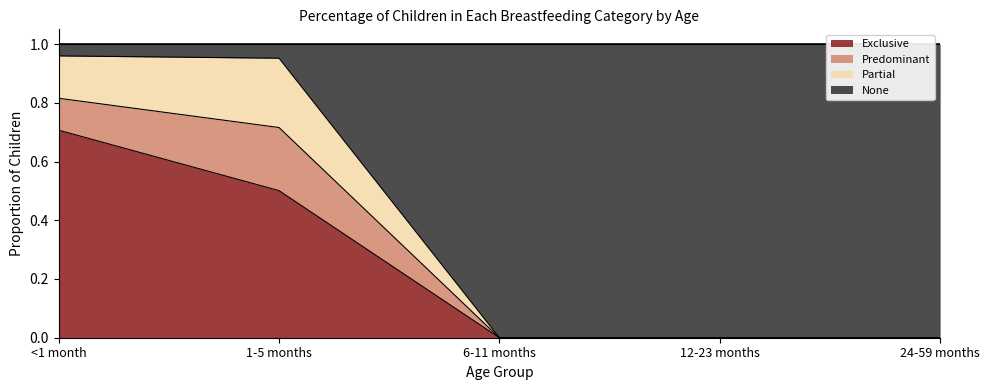

What is the label of the 2nd point from the right?

12-23 months